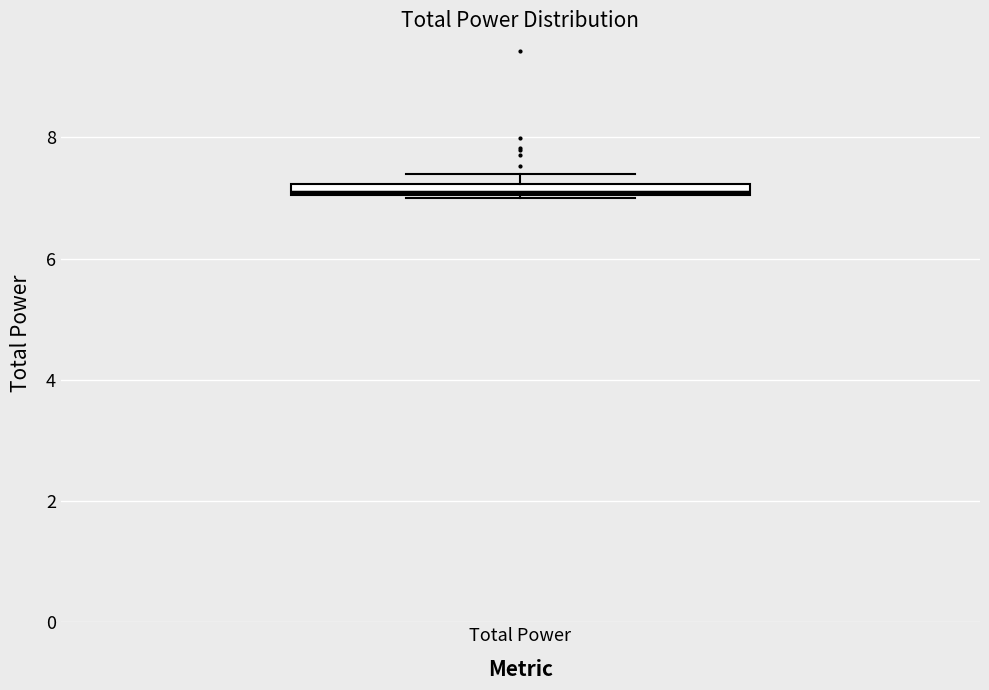

Where is the upper edge of the box for Total Power on the y-axis? The values are not printed on the chart, so give them approximately, as read against the axis.

7.2